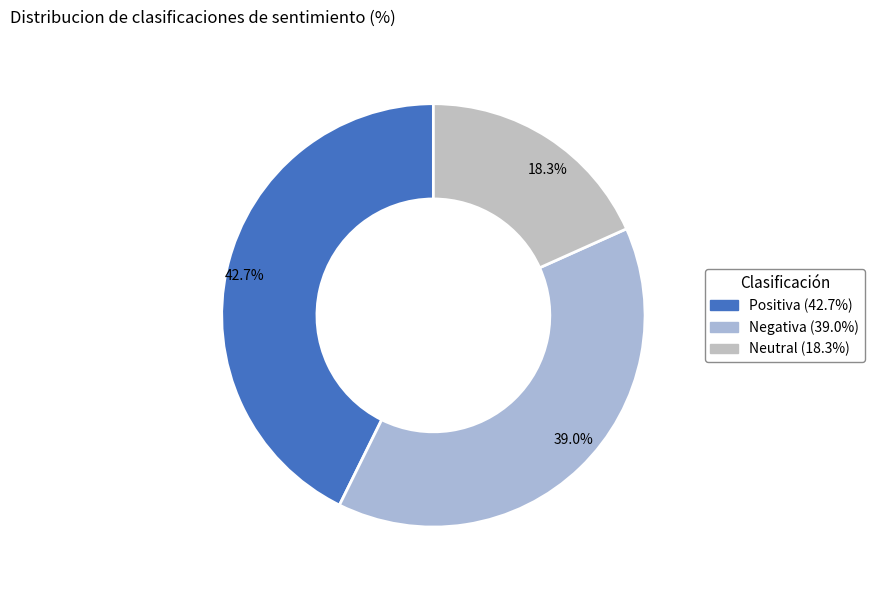

Count the number of slices in the pie.

3